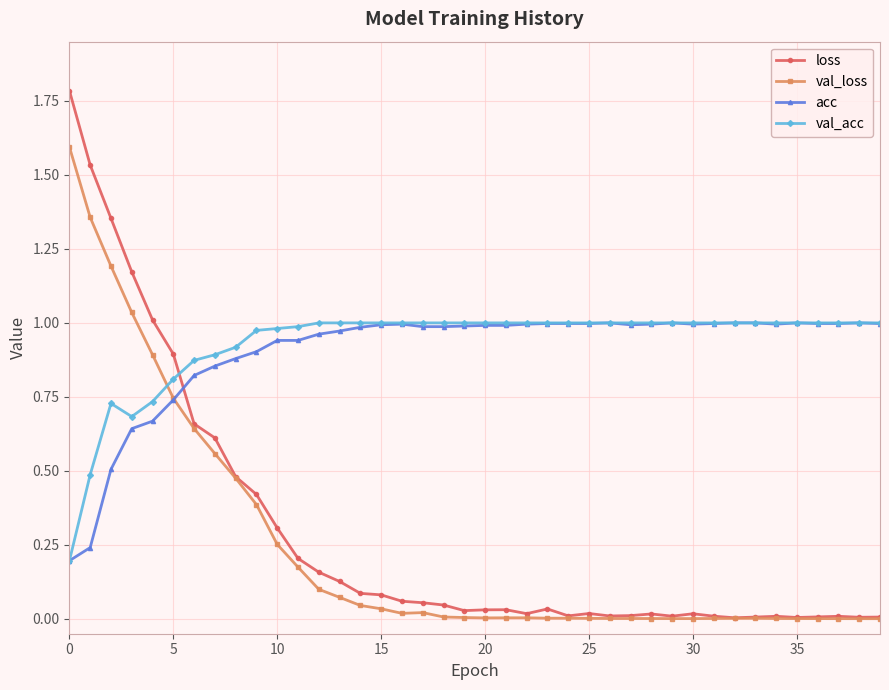

How many times do loss and acc cross each other?

1